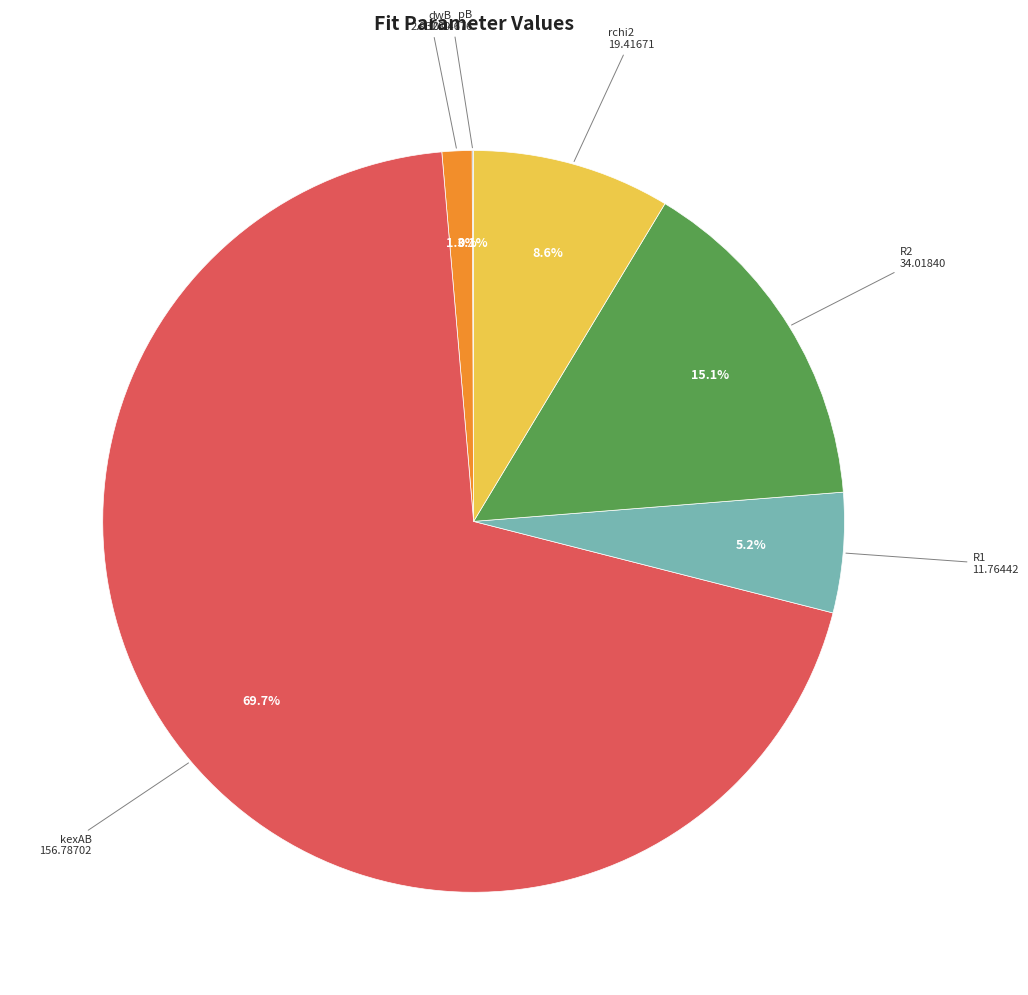

To the nearest percent, what percentage of the pie is rchi2?

9%